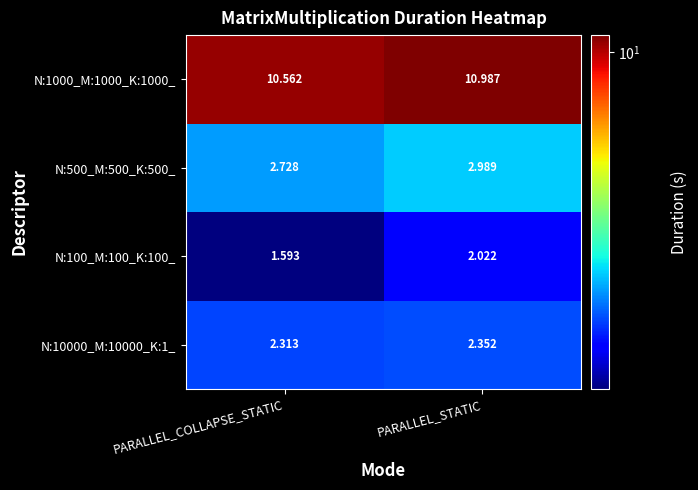

At which label is N:10000_M:10000_K:1_ closest to 2?

PARALLEL_COLLAPSE_STATIC